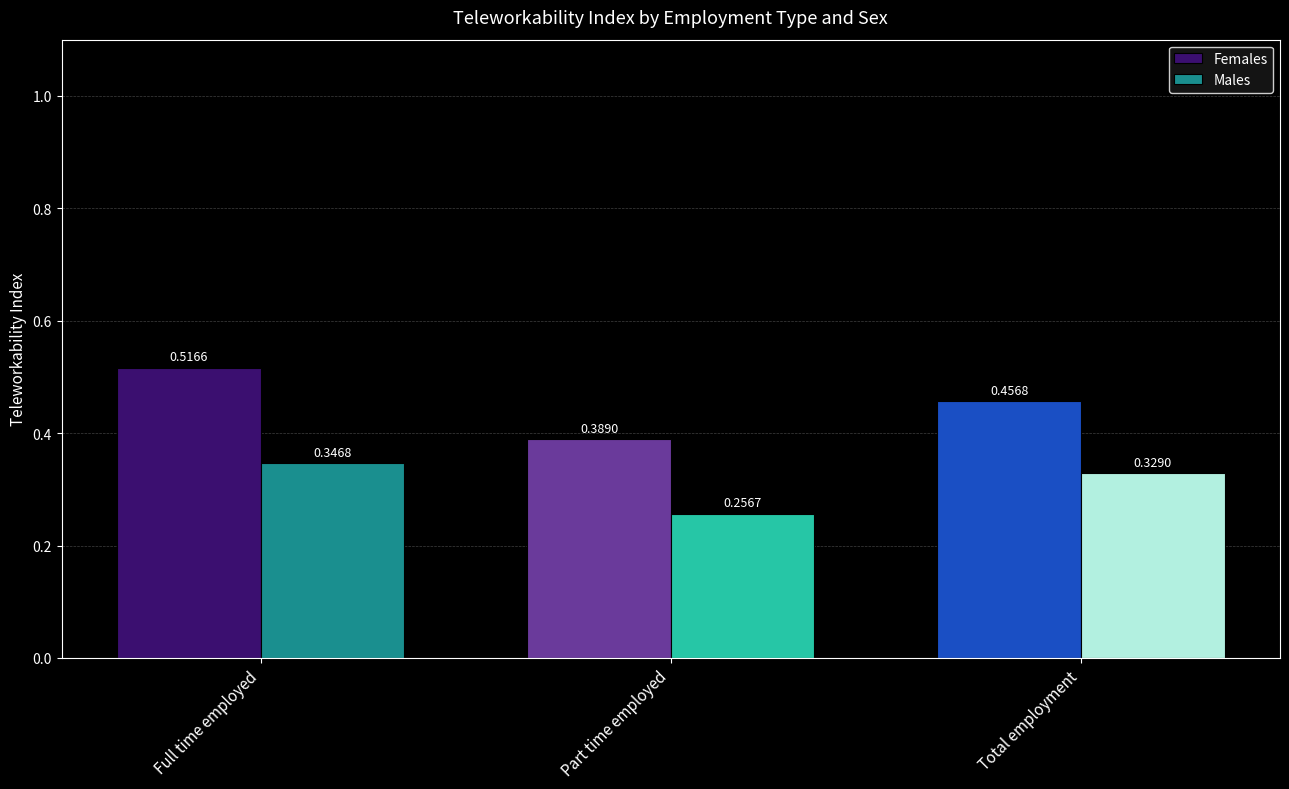

List the series in order of their overall mean, lowest first.

Males, Females